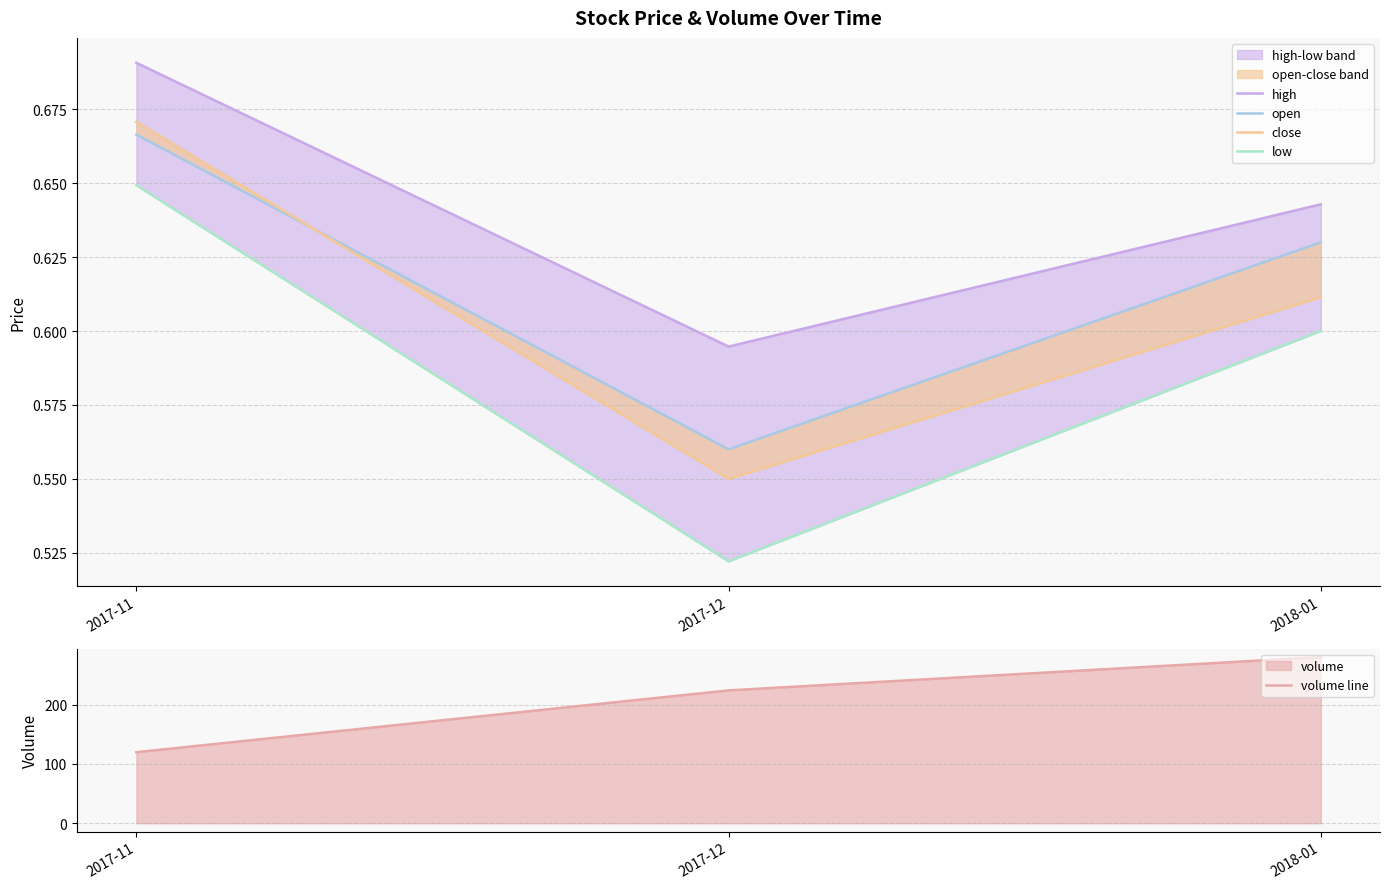

What is the total value across all series at 2017-12?

226.3